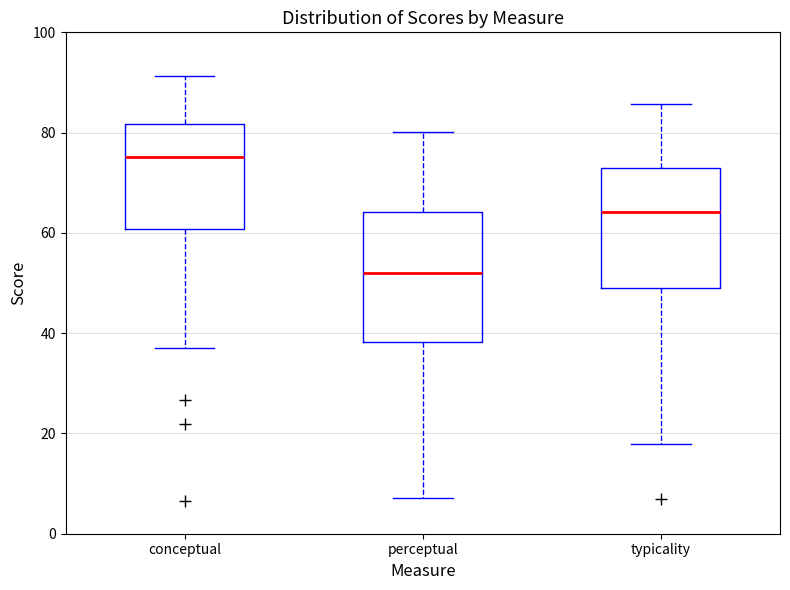

Which box's median line is the lowest?

perceptual